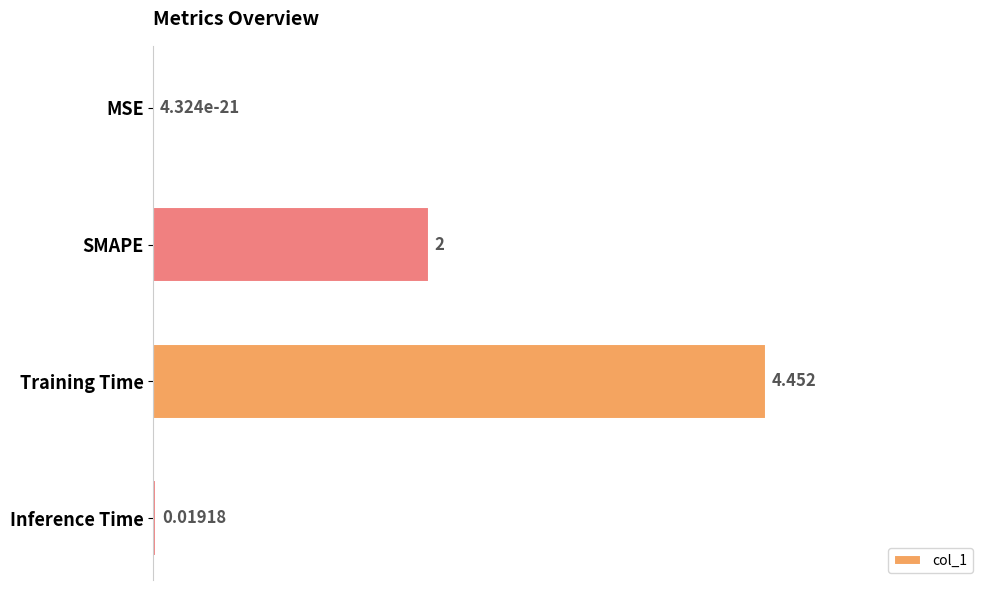

Where is the data nearest to the value 0?

MSE